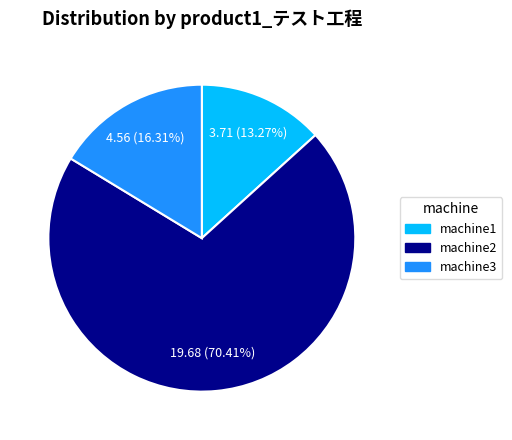

What percentage is NOT represented by machine1?

86.7%